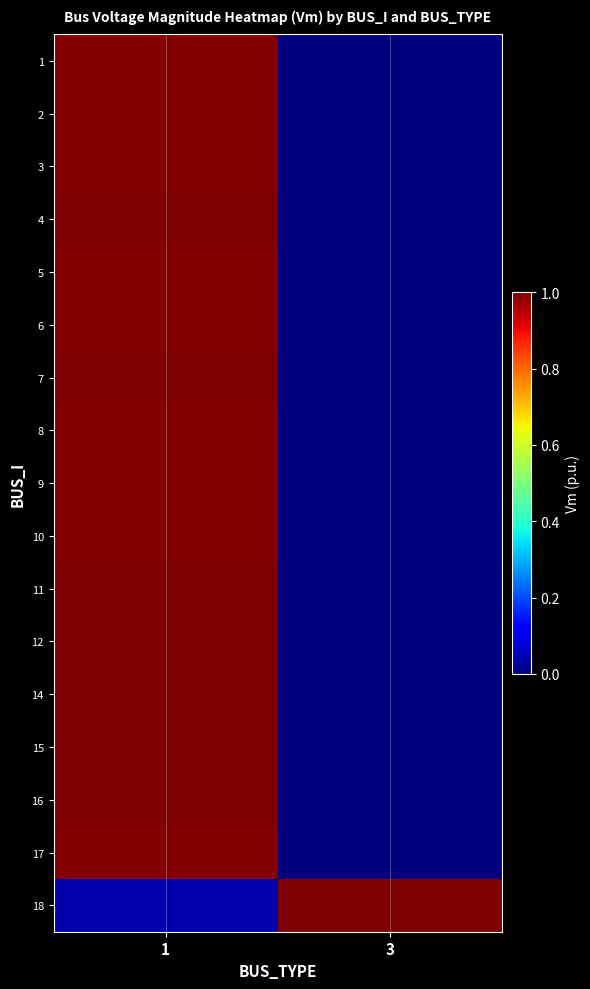

What is the greatest value displayed?

1.0